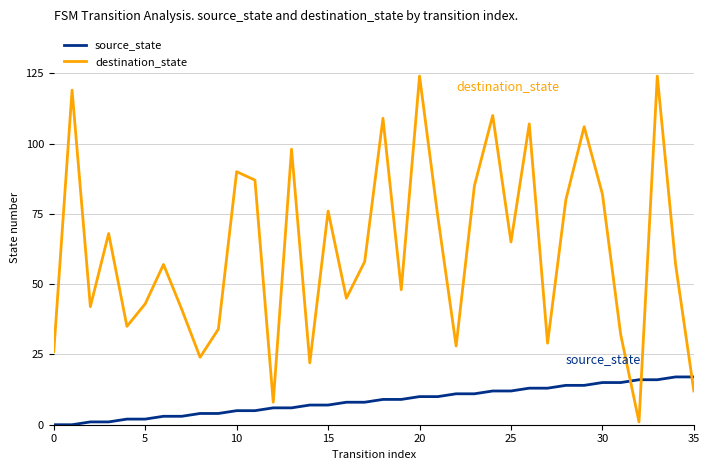

Does the chart display data point markers on the line(s)?

No